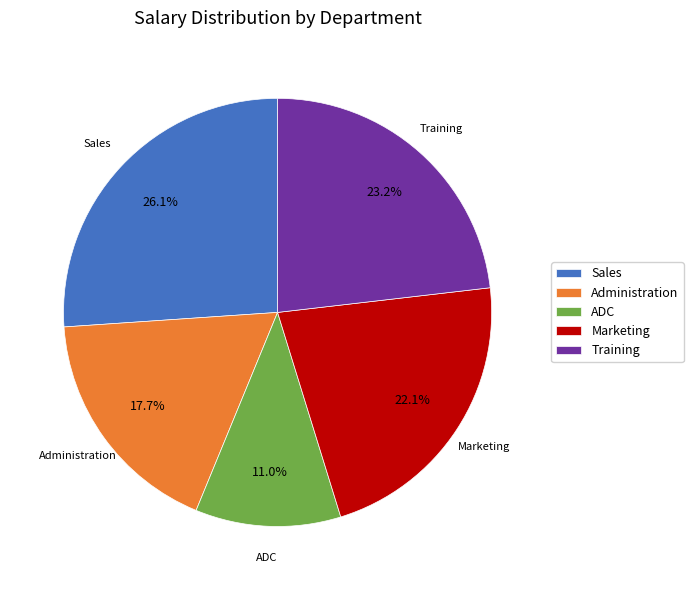

Combined, what portion of the pie is ADC and Marketing?

33.1%